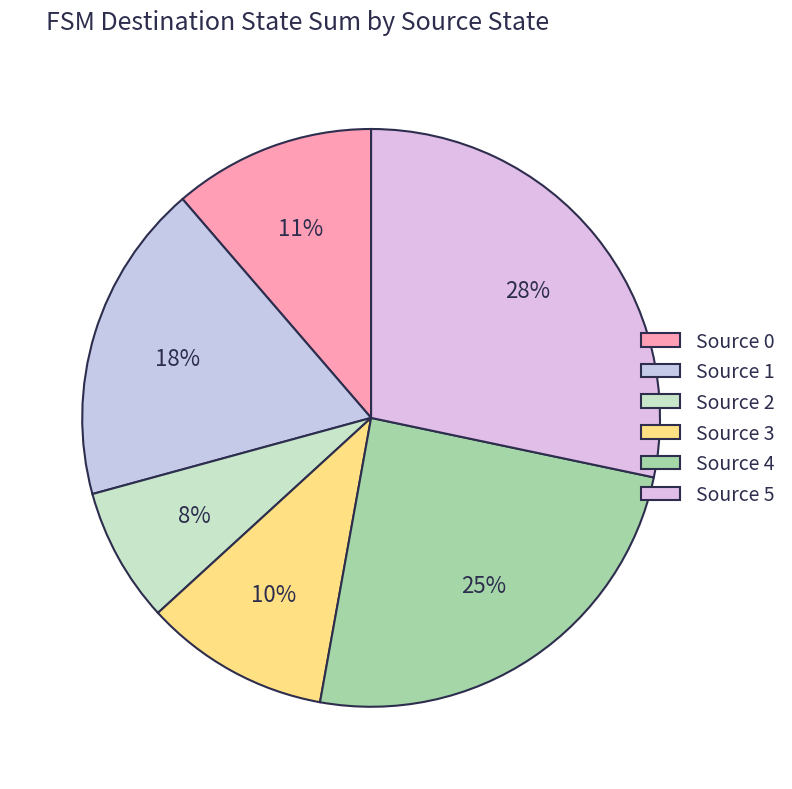

How many slices are in this pie chart?

6